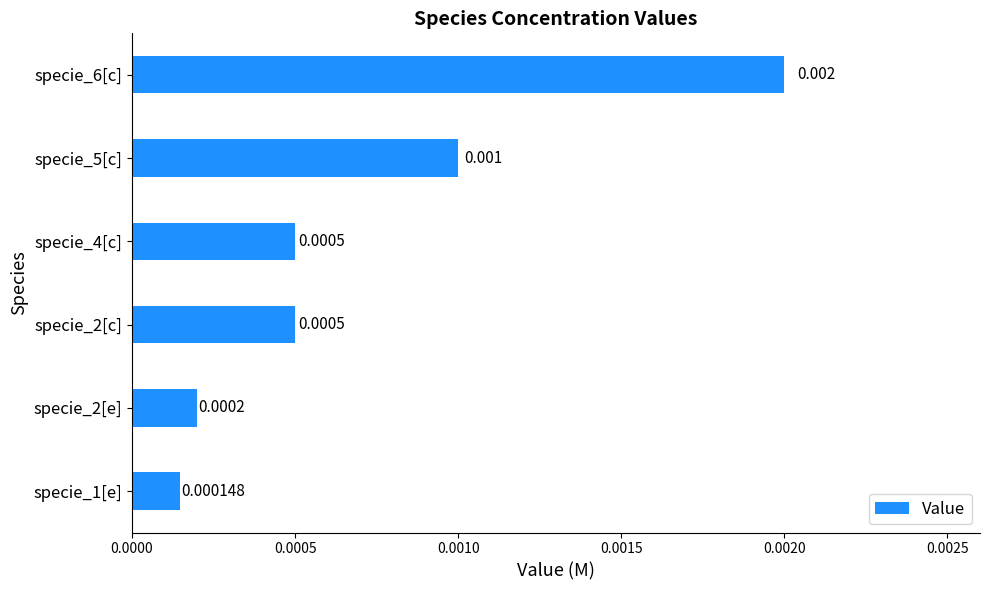

How many bars are there in total?

6